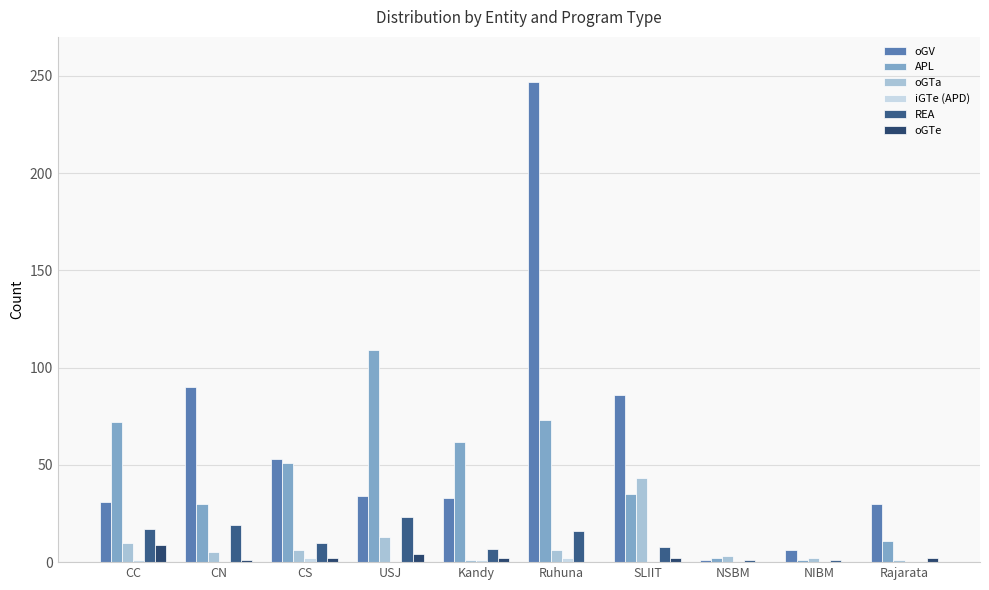

Count the number of categories in the chart.

10